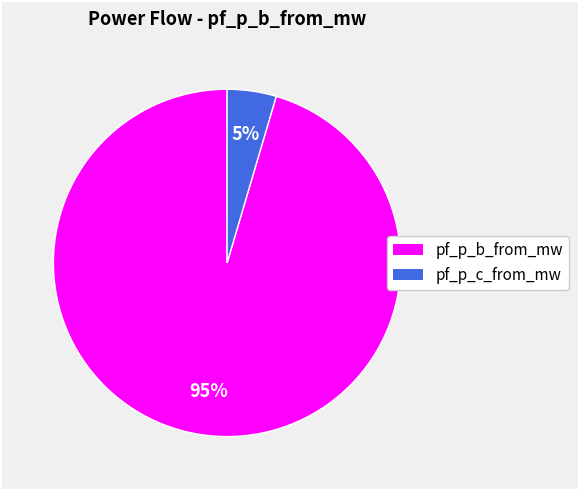

Is there any slice that represents more than half of the pie?

Yes